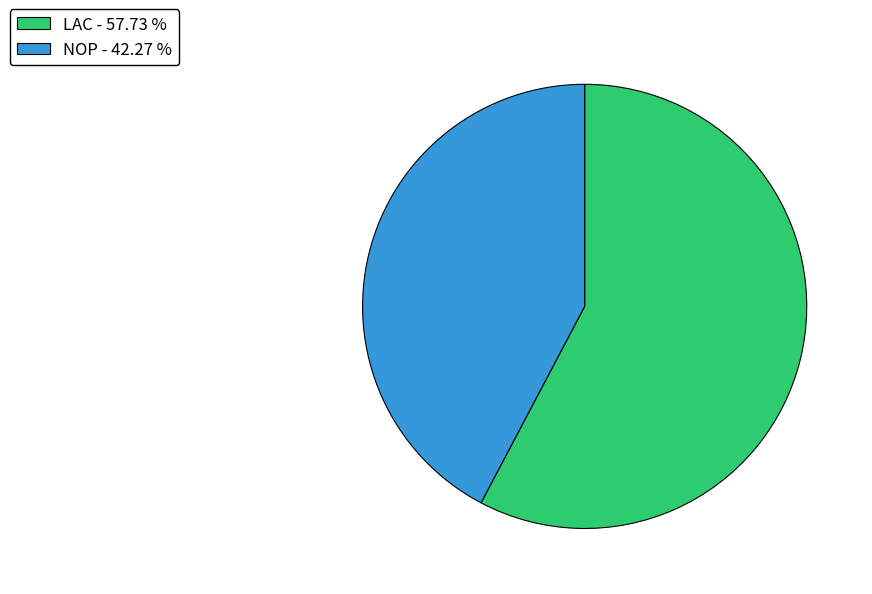

Which category has the smallest portion of the pie?

NOP